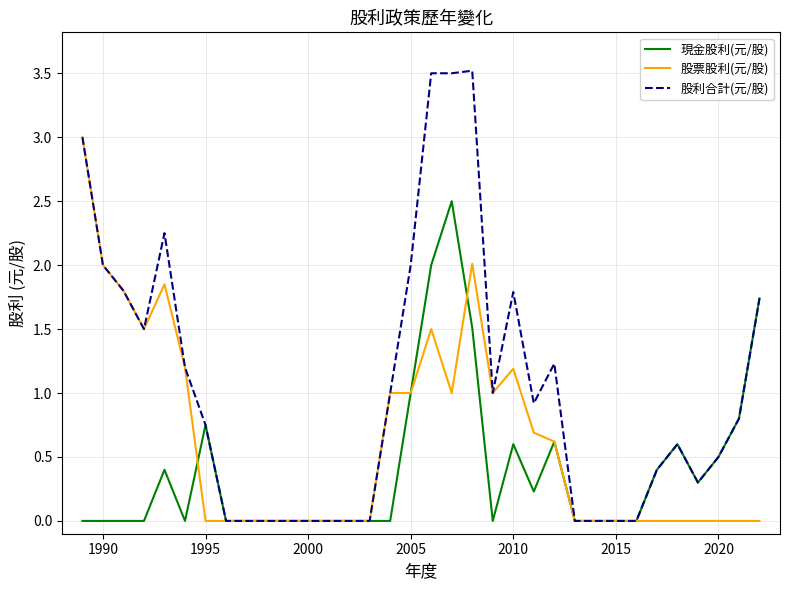

What are all the series names shown in the legend?

現金股利(元/股), 股票股利(元/股), 股利合計(元/股)